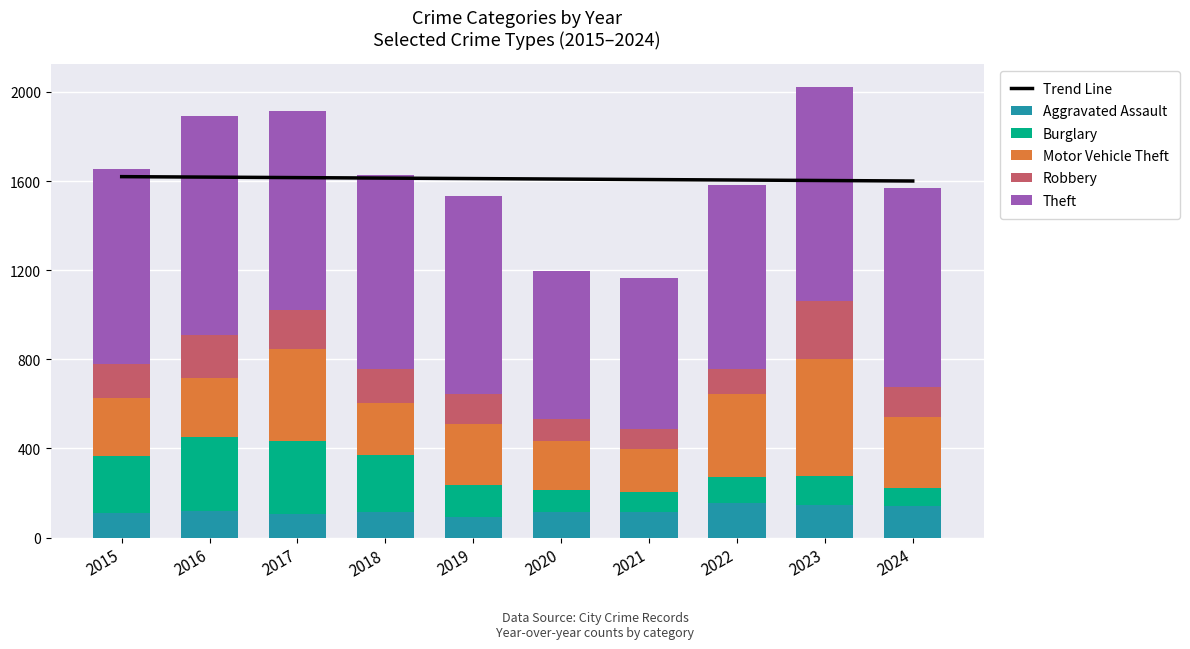

The value of Motor Vehicle Theft at 2020 is 121.0. True or false?

False